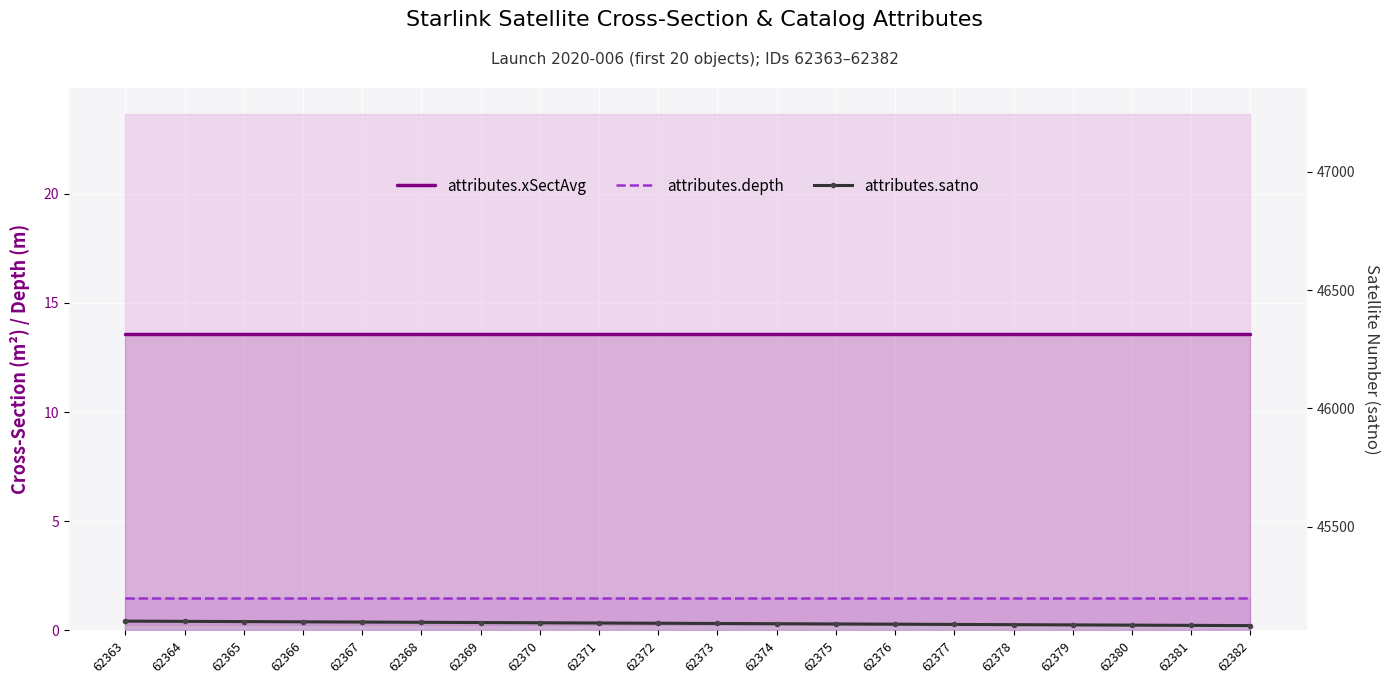

How many series are shown in this chart?

3